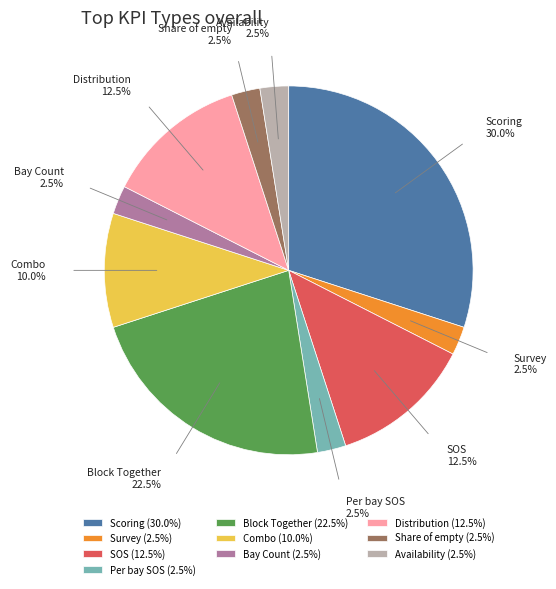

Is there any slice that represents more than half of the pie?

No